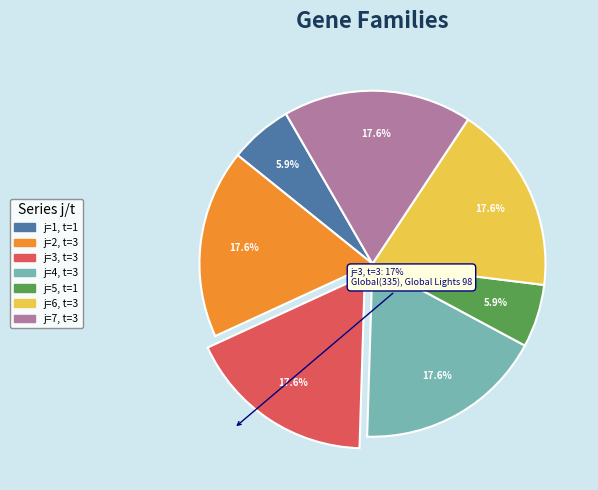

Is there any slice that represents more than half of the pie?

No